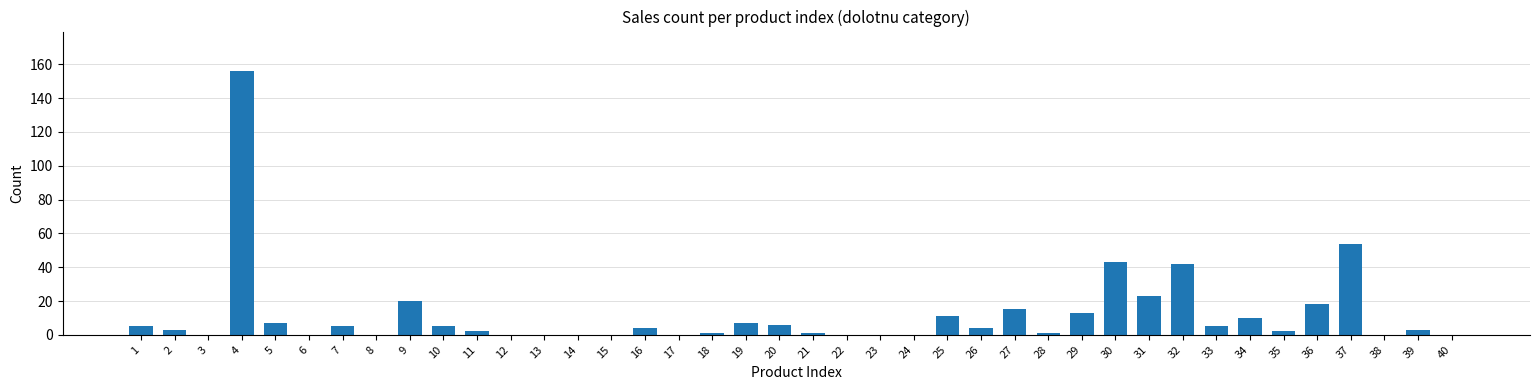

Reading left to right, extract all data points from this chart.

1=5	2=3	3=0	4=156	5=7	6=0	7=5	8=0	9=20	10=5	11=2	12=0	13=0	14=0	15=0	16=4	17=0	18=1	19=7	20=6	21=1	22=0	23=0	24=0	25=11	26=4	27=15	28=1	29=13	30=43	31=23	32=42	33=5	34=10	35=2	36=18	37=54	38=0	39=3	40=0